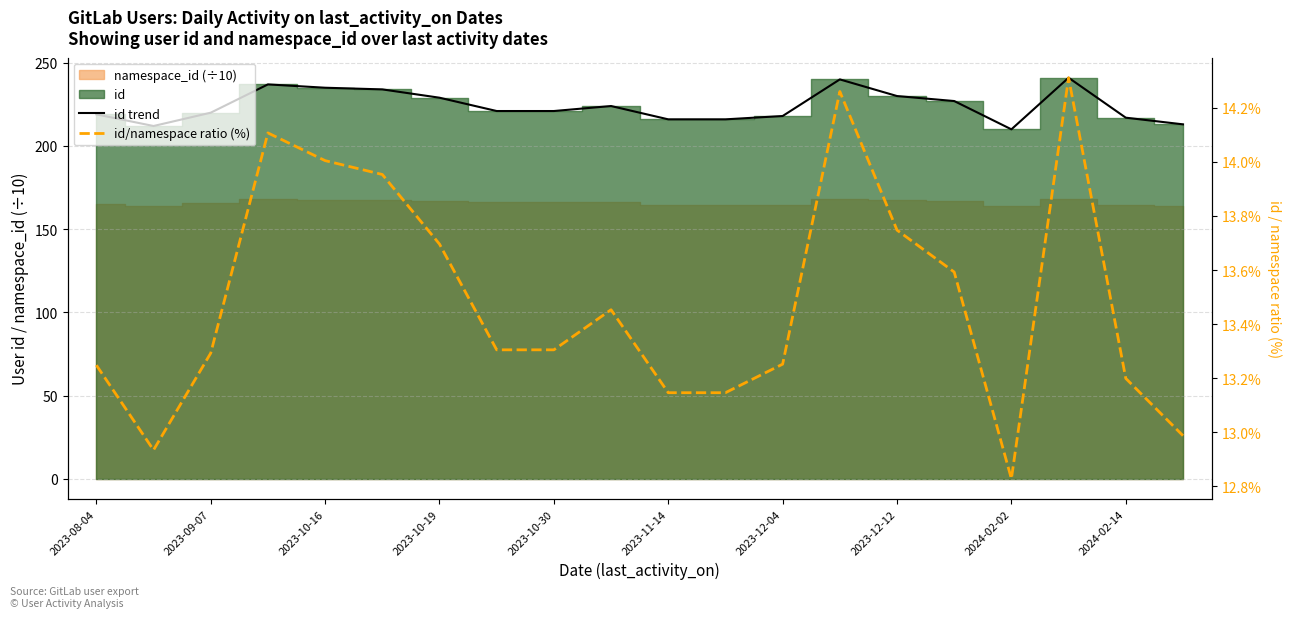

What is the sum of the id trend values at 2023-09-07 and 2024-02-02?

430.0